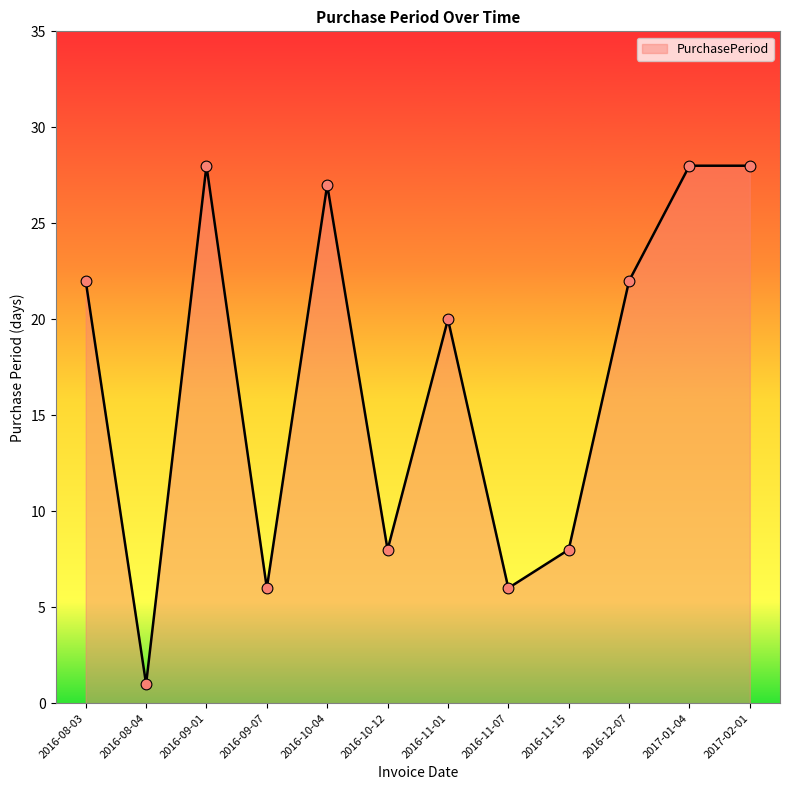

Approximately how many times larger is the value at 2016-11-15 compared to 2016-08-04?

8.0